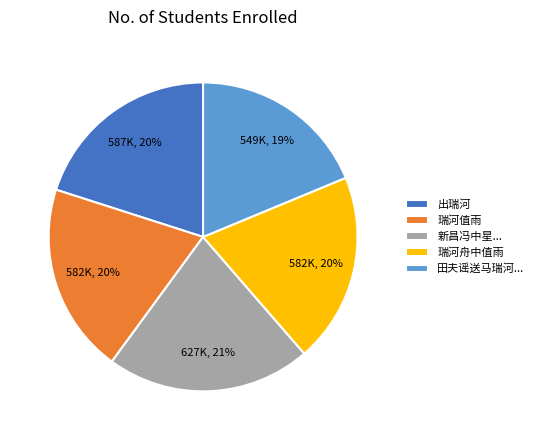

Approximately how many times larger is the value at 出瑞河 compared to 瑞河值雨?

1.0